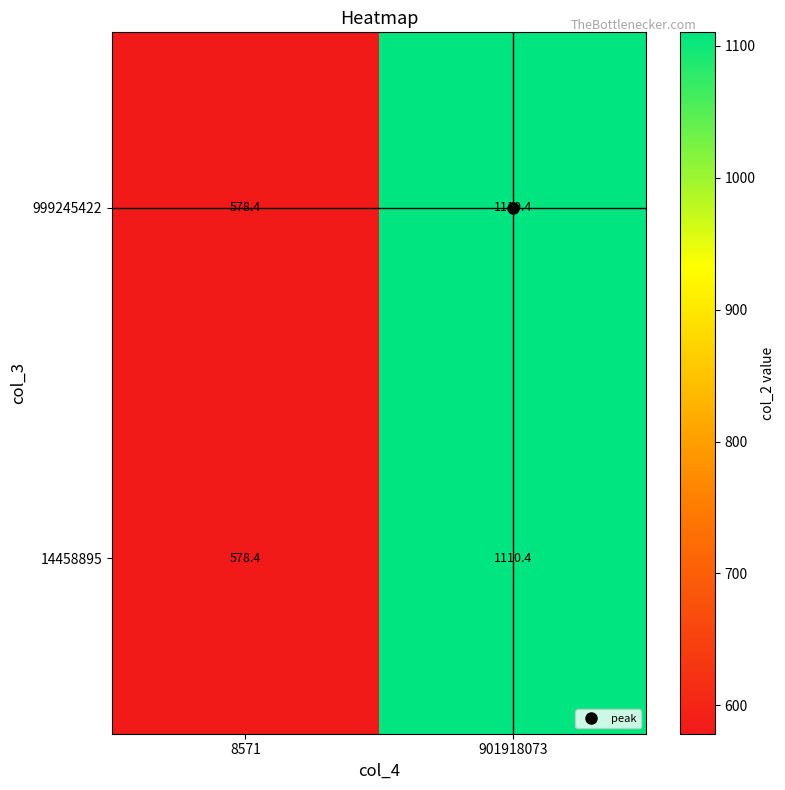

Is it true that 14458895 equals 578.4 at 8571?

True